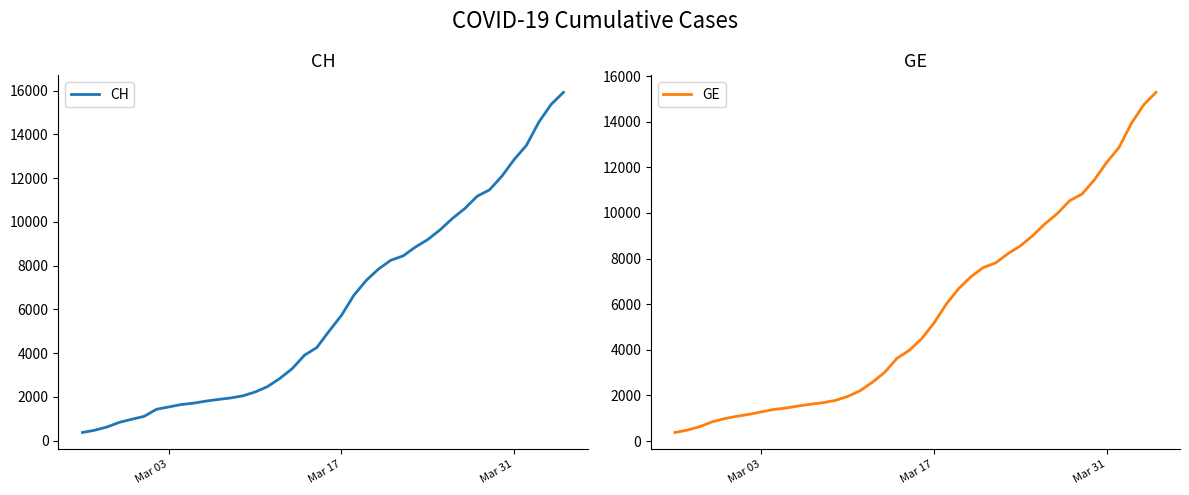

What is the minimum value for CH?

375